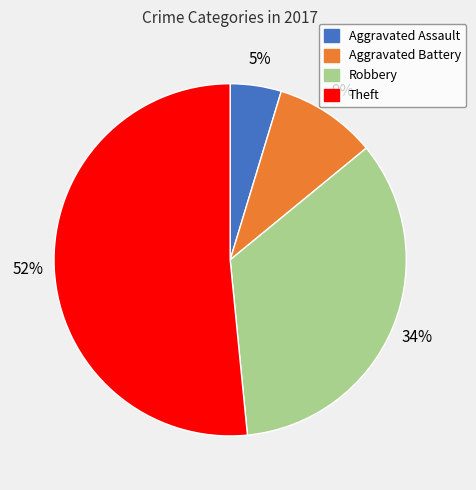

What is the ratio of the value at Aggravated Assault to the value at Robbery?

0.1